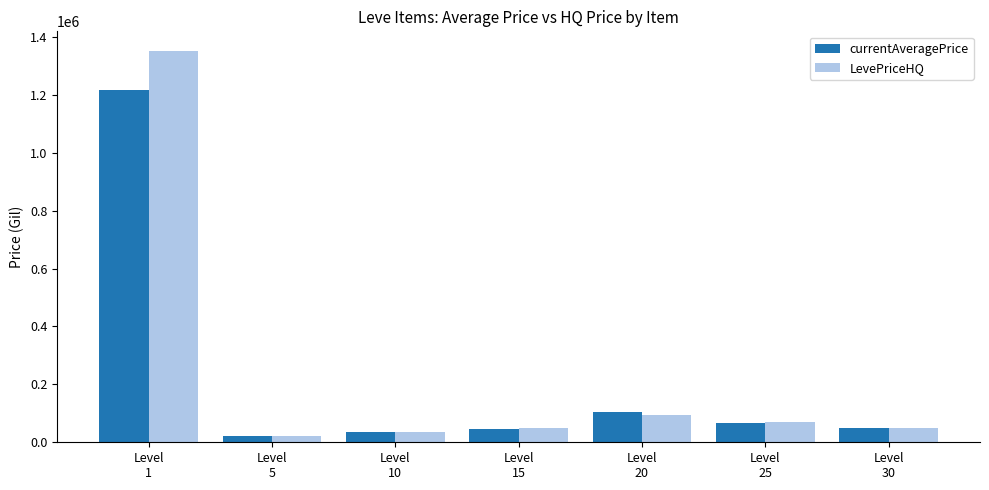

List the series in order of their peak value, highest first.

LevePriceHQ, currentAveragePrice